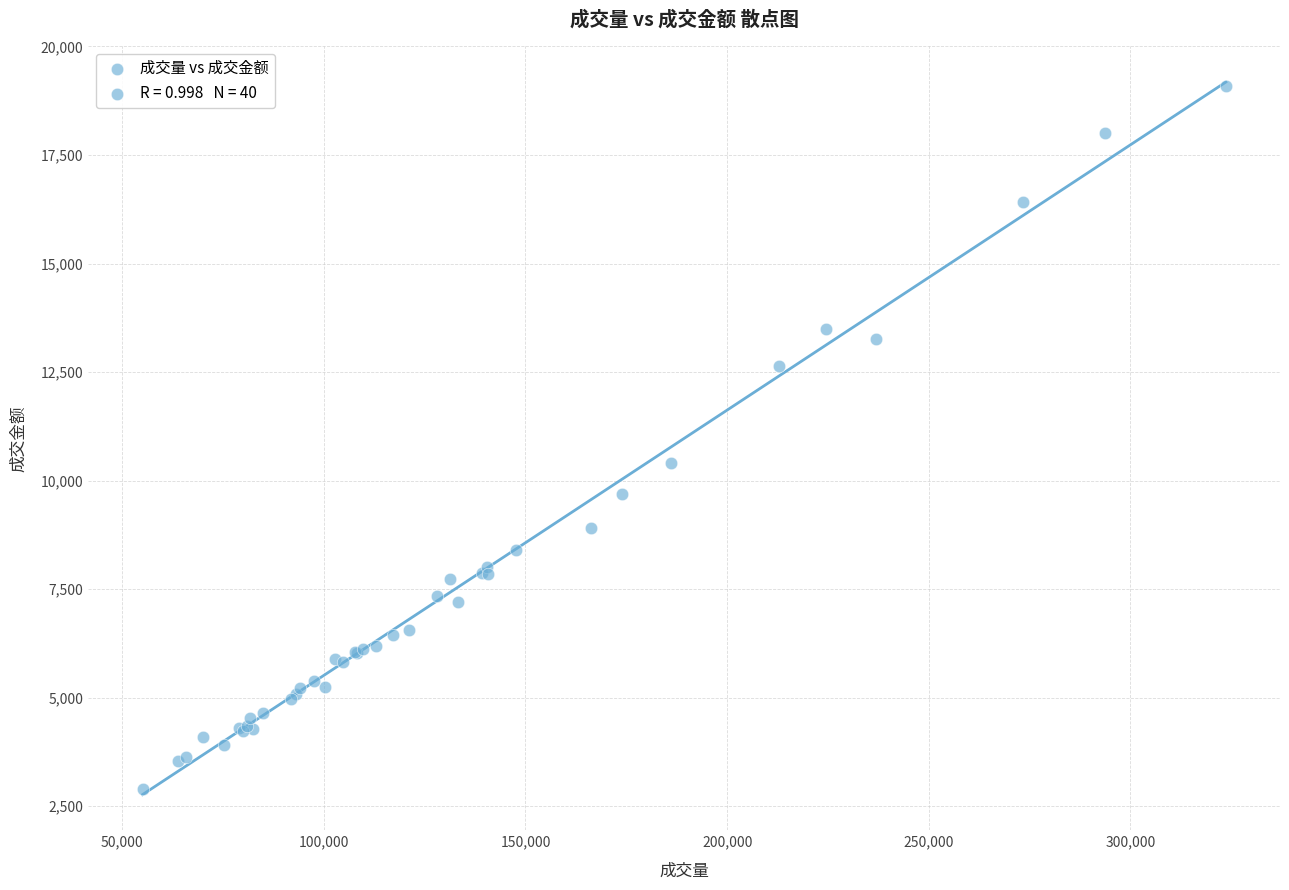

What Y value in the scatter plot is closest to 10999?

10410